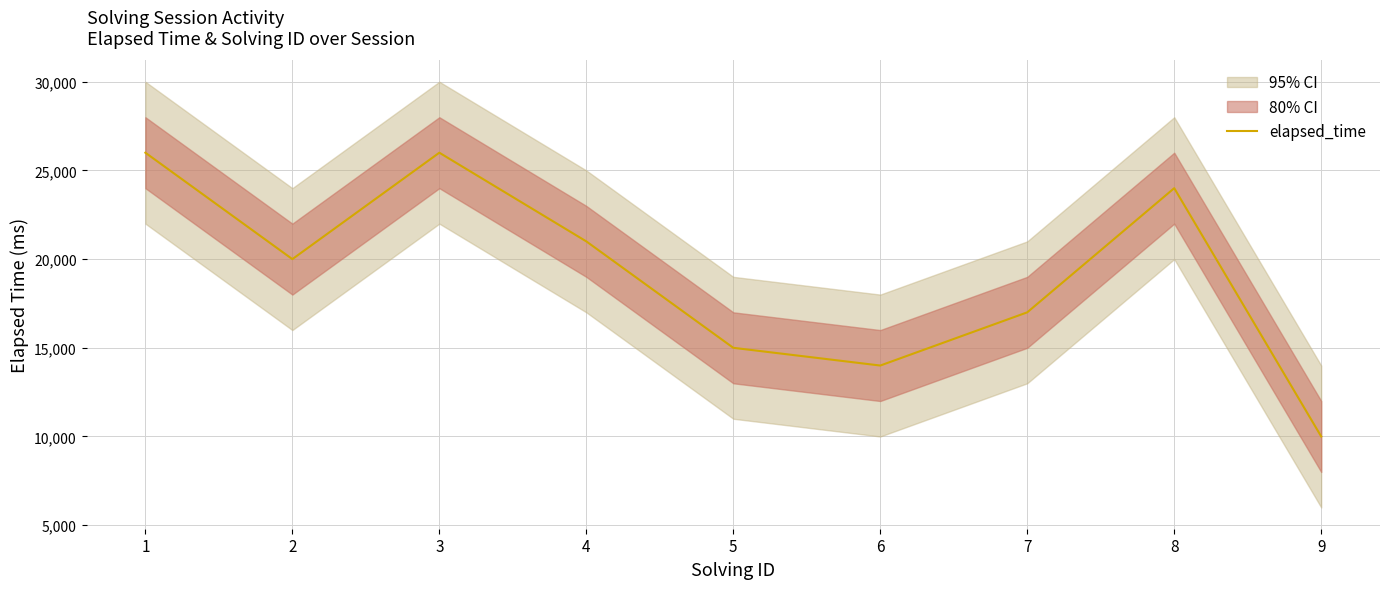

What is the sum of the values at 5 and 4?

36000